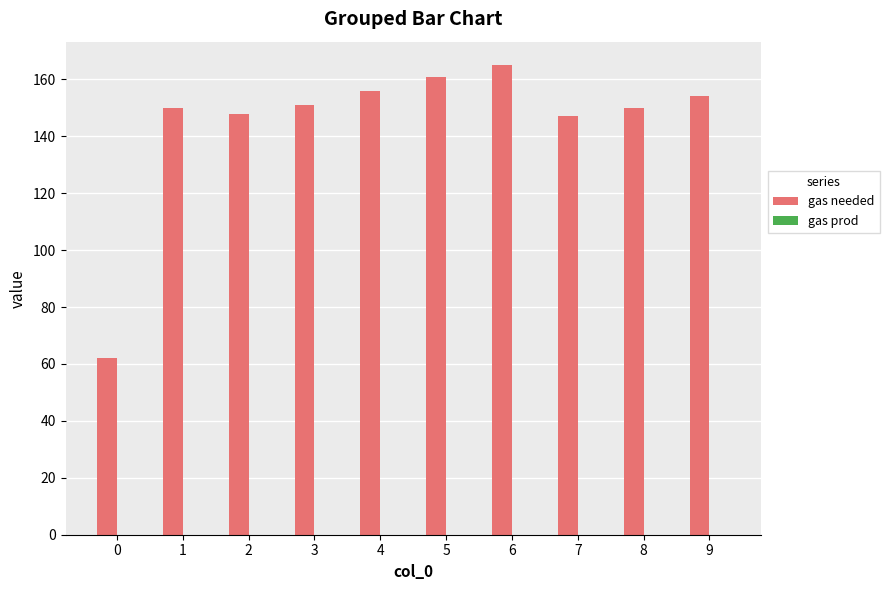

What is the value of the 3rd bar from the left?

148